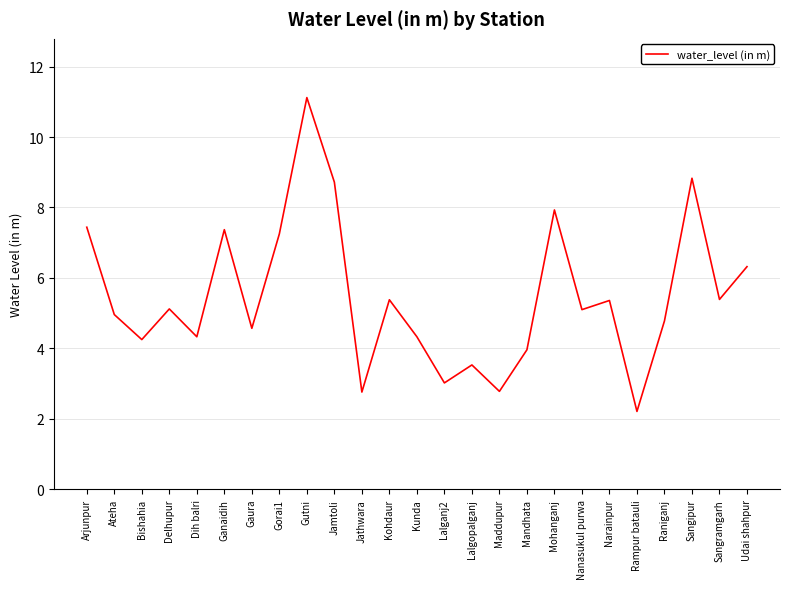

True or false: there are more than 0 points higher than both neighbors.

True